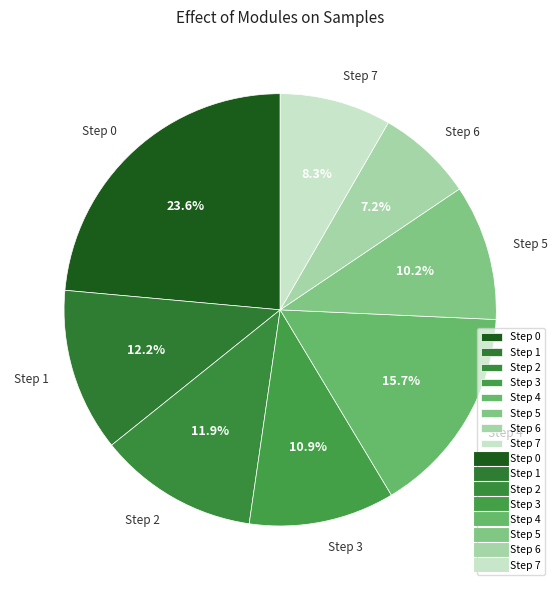

What is the total percentage of Step 2 and Step 4?

27.6%